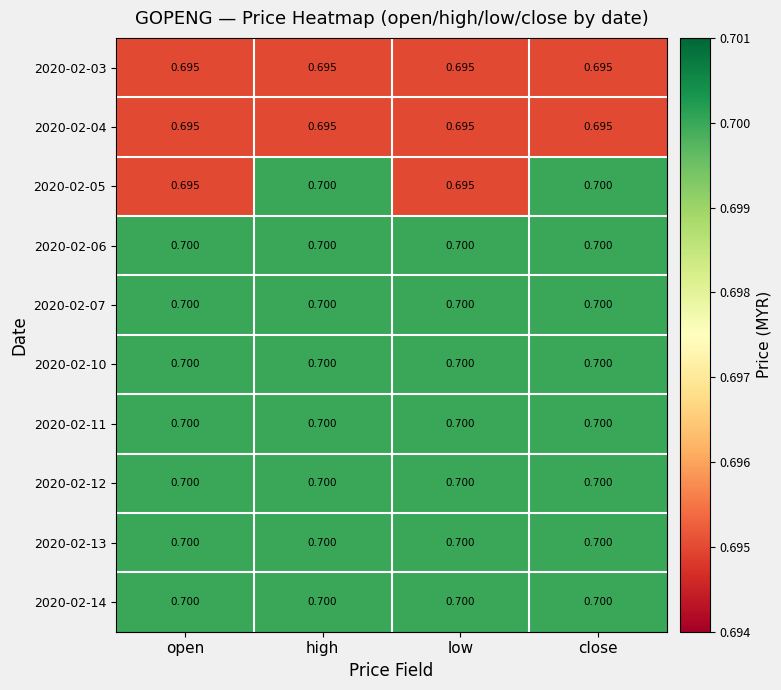

Is the value of 2020-02-03 at close greater than the value of 2020-02-14 at close?

No